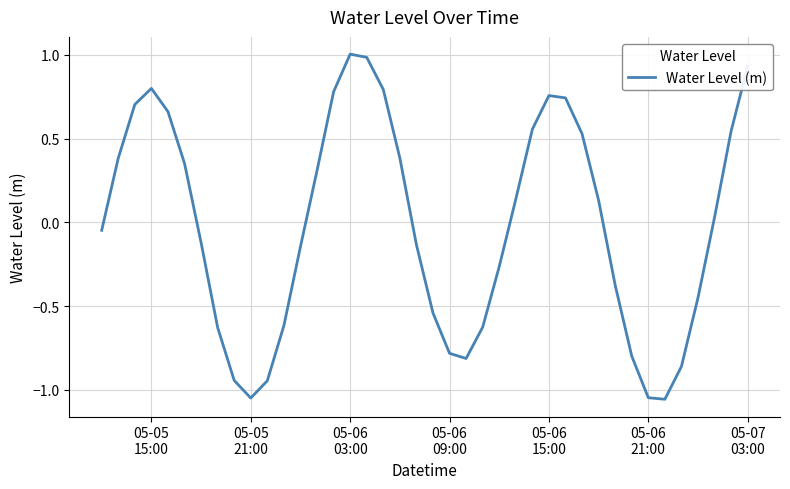

How many values are below zero?

20